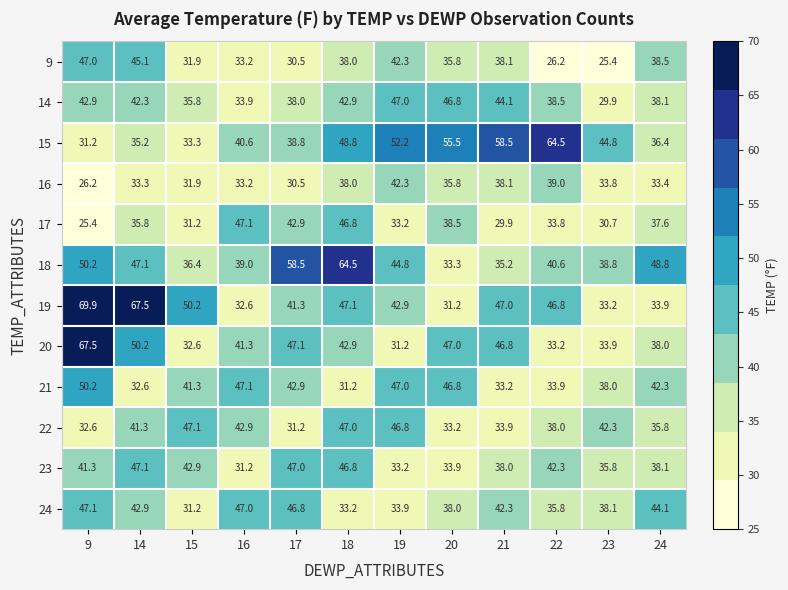

Which series has the widest spread of values?

19